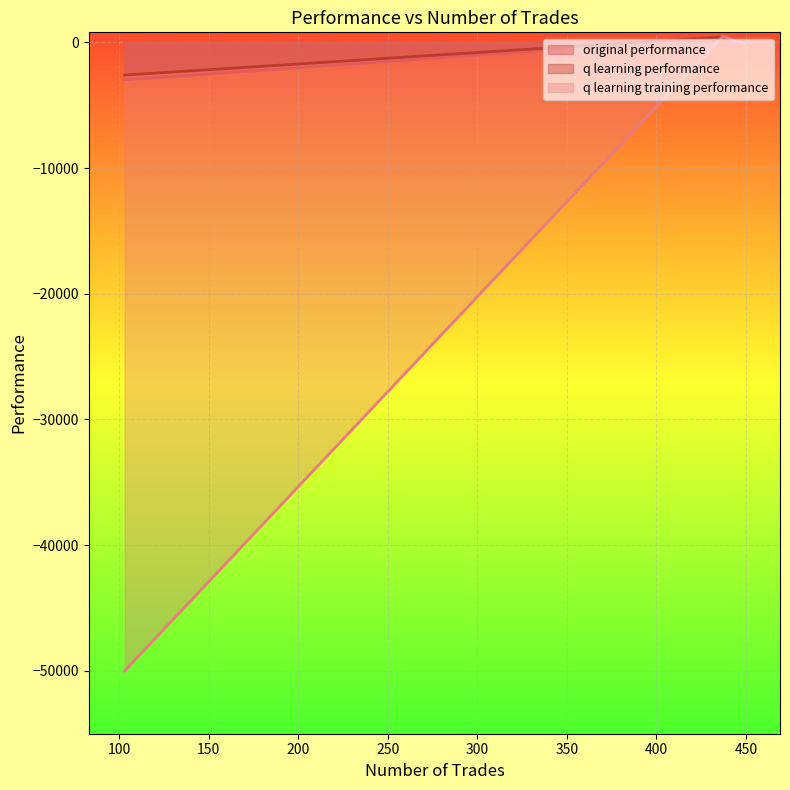

How many data points in q learning performance are less than 37?

1